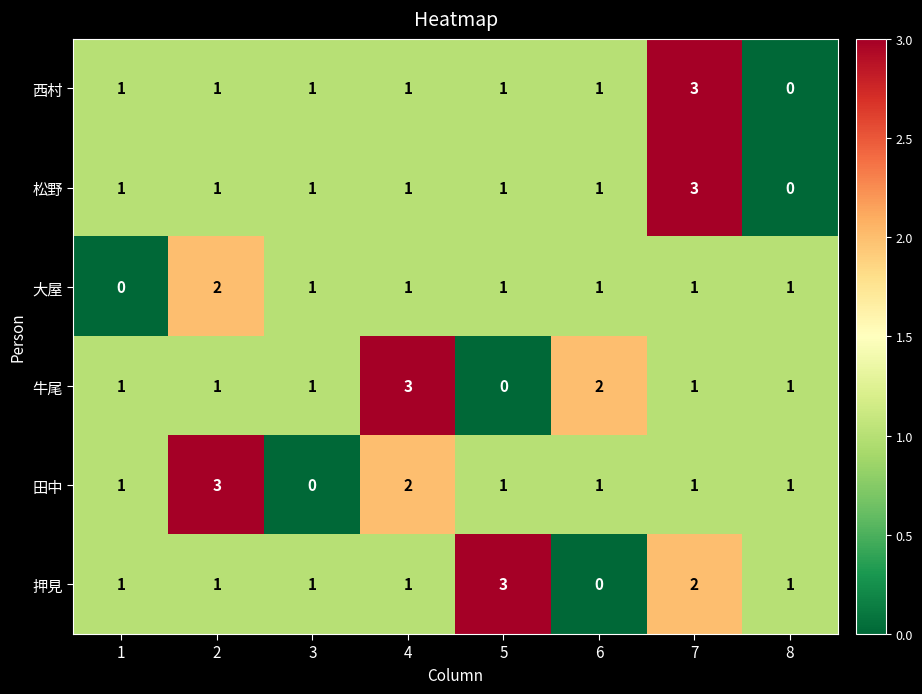

What is the difference between the maximum and minimum values in the 松野 series?

3